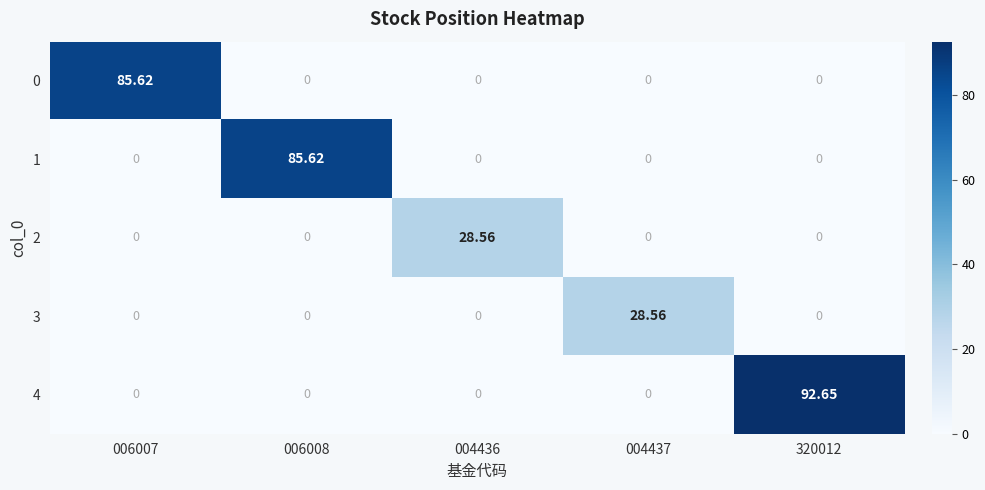

Is the value of 4 at 004437 greater than the value of 0 at 006007?

No